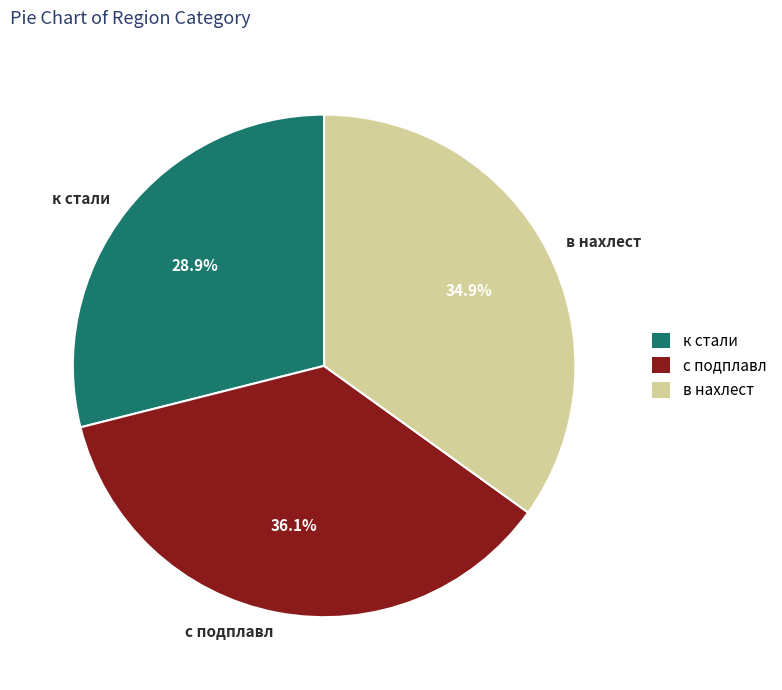

Does any single category account for the majority?

No